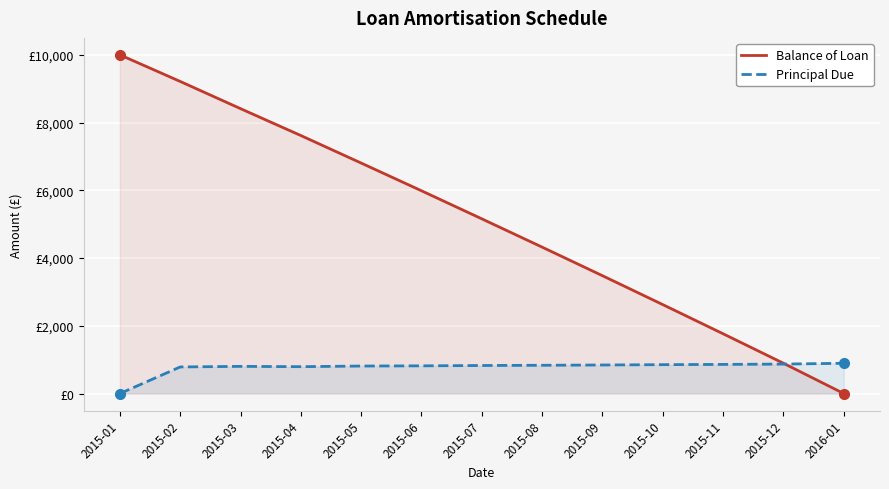

Rank the series by their maximum value, from highest to lowest.

Balance of Loan, Principal Due